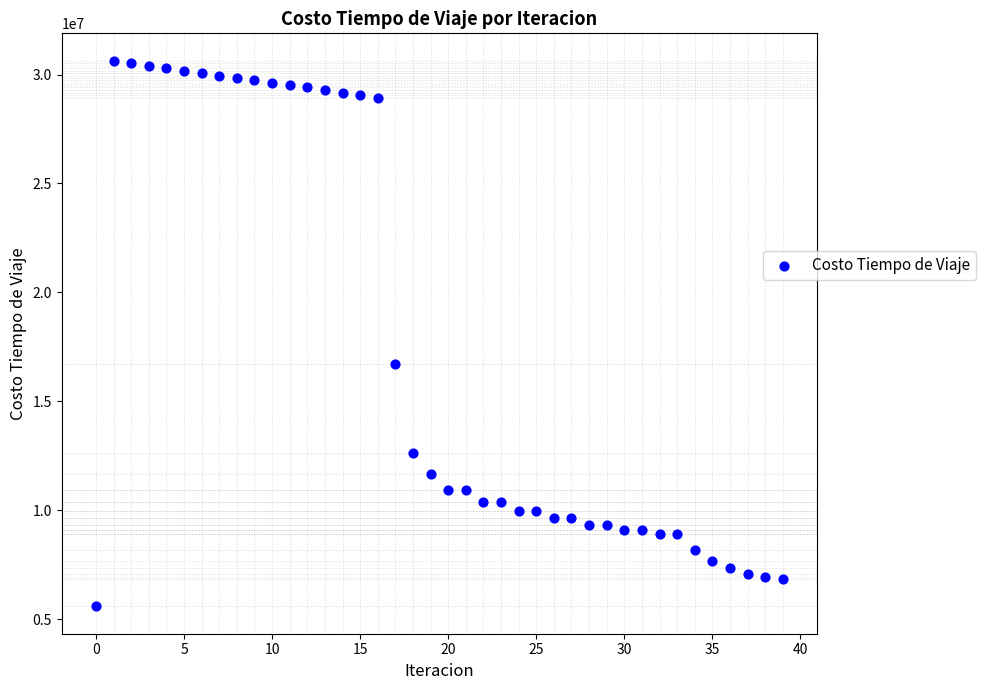

What is the range of Y values (max minus min)?

25058335.9